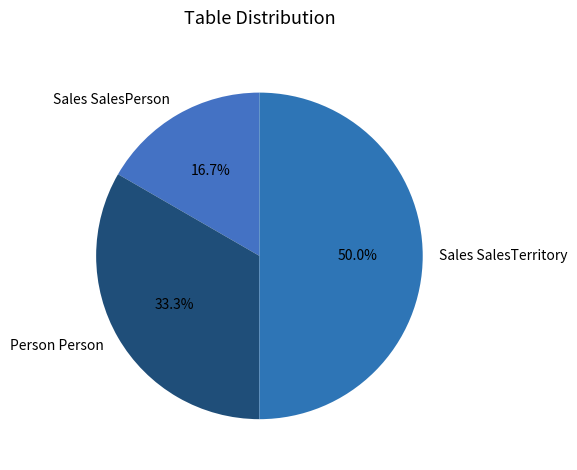

Which category has the smallest portion of the pie?

Sales SalesPerson